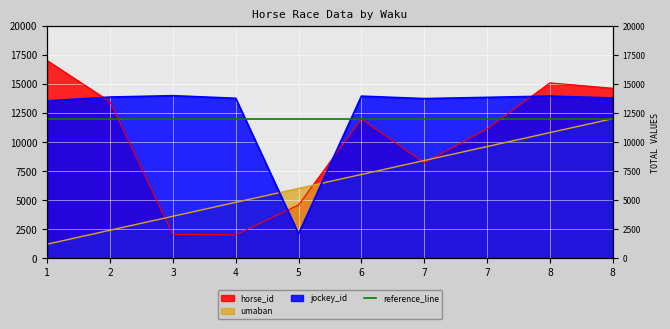

What value does the jockey_id series have at 7?

13835.0